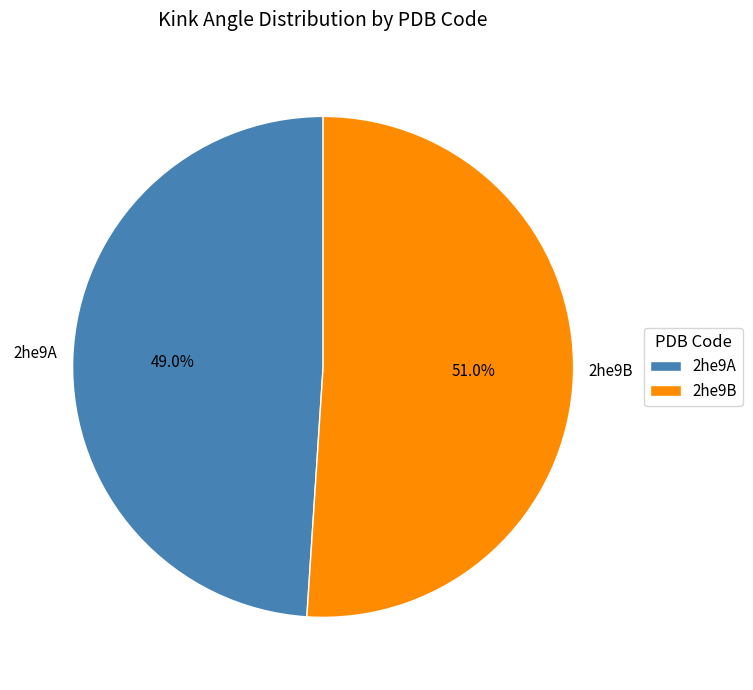

To the nearest percent, what is the difference between the 2he9A and 2he9B slice percentages?

2%